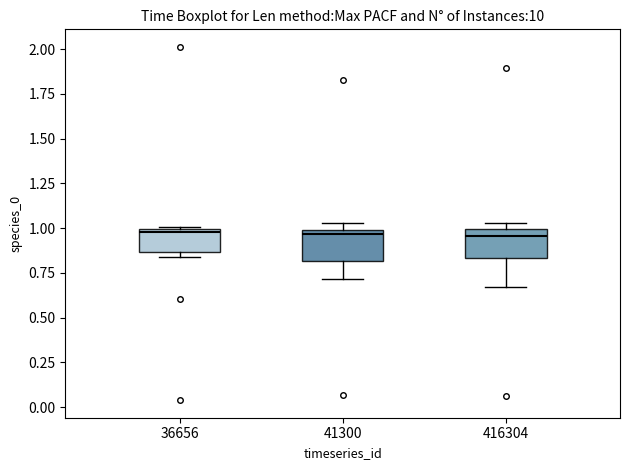

Reading left to right, transcribe this box plot: for each box, give where its median line is, the range the box spans, and where its two whiskers end, as read against the y-axis. The values are not printed on the chart, so give them approximately, as read against the axis.

36656: median 1.00 (just below the box's upper edge), box 0.85 to 1.00, whiskers 0.85 (just below the box's lower edge) to 1.00
41300: median 0.95, box 0.80 to 1.00, whiskers 0.70 to 1.05
416304: median 0.95, box 0.85 to 1.00, whiskers 0.65 to 1.05